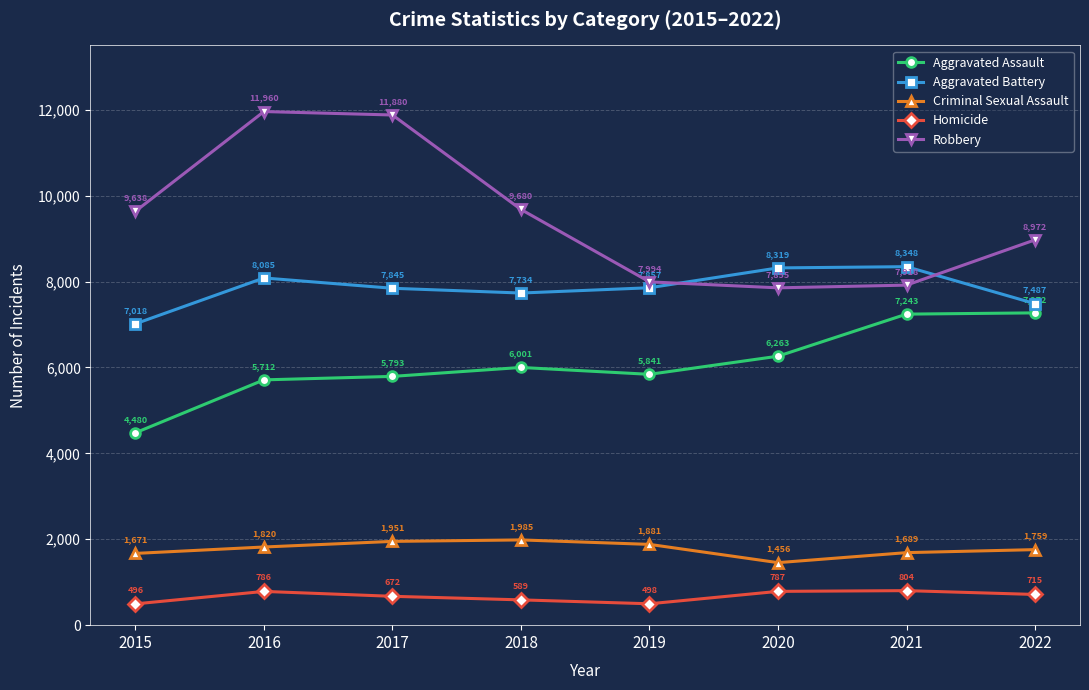

What is the difference between the maximum and minimum values in the Homicide series?

308